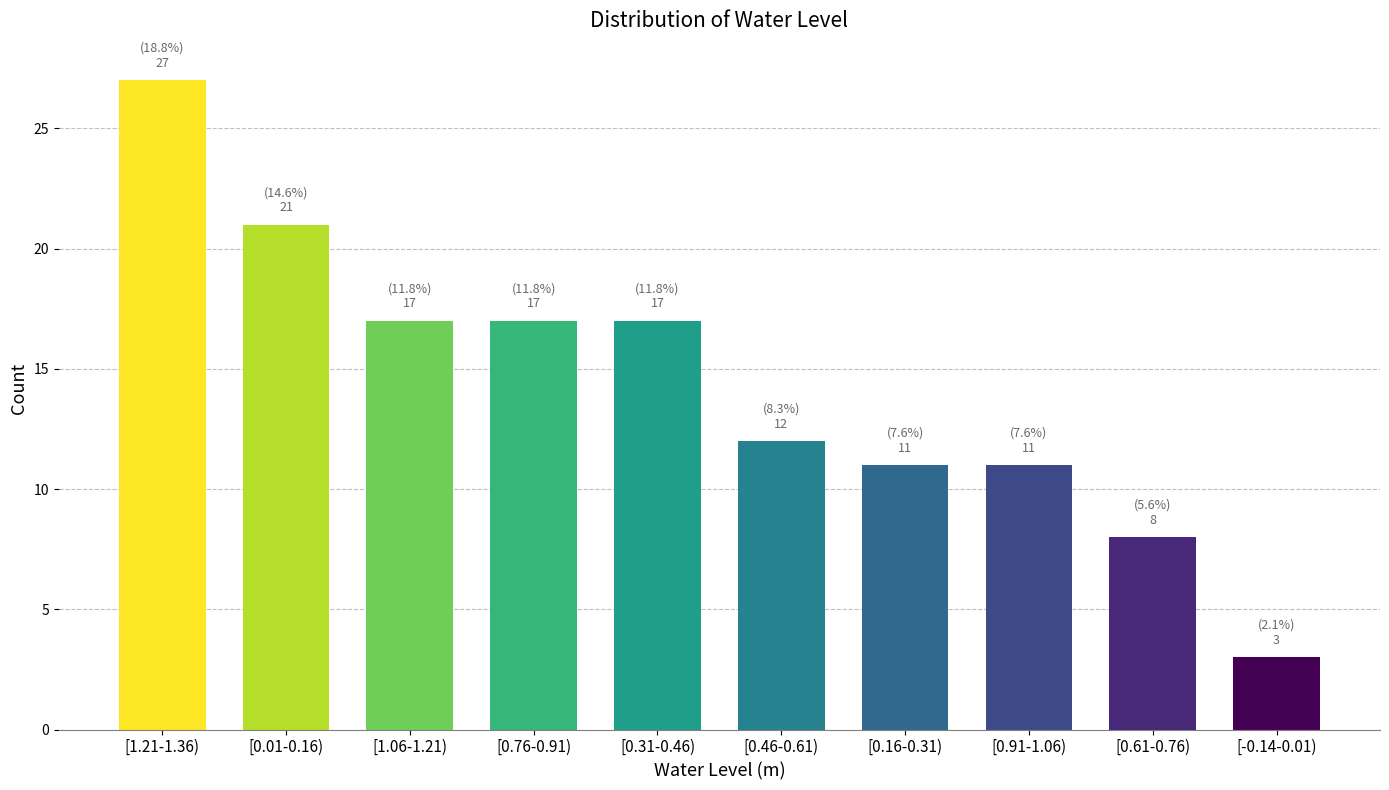

Reading left to right, transcribe all the data shown in this chart.

27	21	17	17	17	12	11	11	8	3